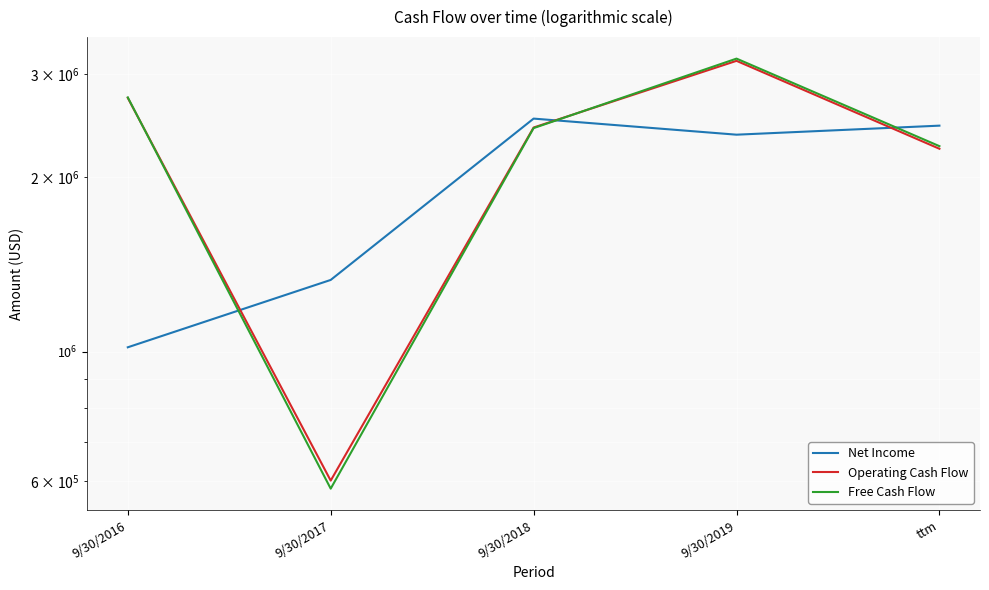

At which label is Operating Cash Flow closest to 1883079?

ttm